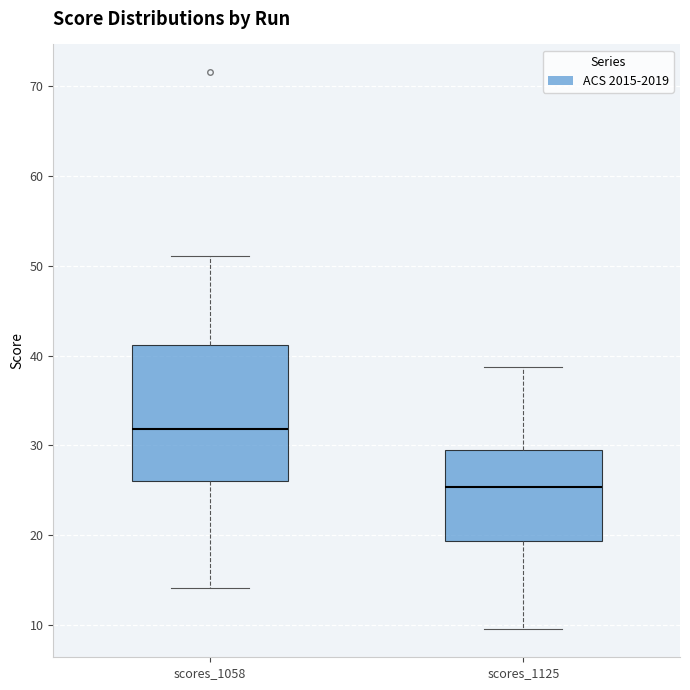

Reading left to right, transcribe this box plot: for each box, give where its median line is, the range the box spans, and where its two whiskers end, as read against the y-axis. The values are not printed on the chart, so give them approximately, as read against the axis.

scores_1058: median 32, box 26 to 41, whiskers 14 to 51
scores_1125: median 25, box 19 to 29, whiskers 10 to 39